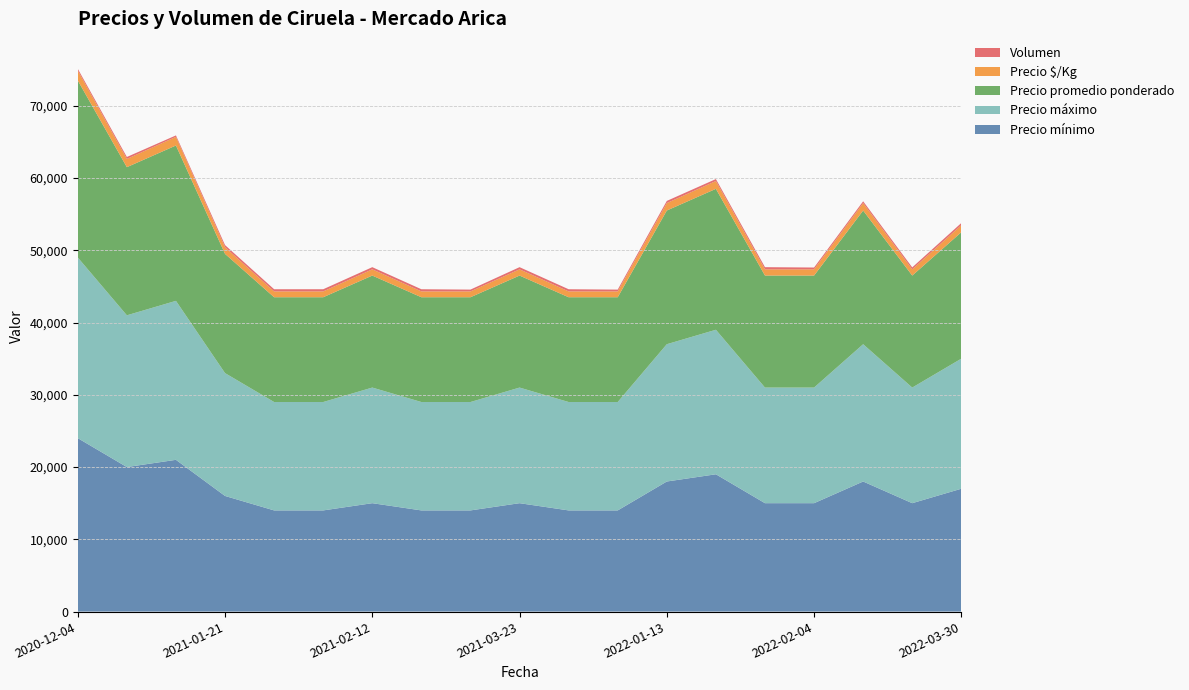

Reading left to right, extract all data points from this chart.

Precio mínimo: 2020-12-04=24000	2020-12-09=20000	2020-12-10=21000	2021-01-21=16000	2021-02-02=14000	2021-02-11=14000	2021-02-12=15000	2021-02-16=14000	2021-02-18=14000	2021-03-23=15000	2021-03-30=14000	2021-04-28=14000	2022-01-13=18000	2022-01-19=19000	2022-01-26=15000	2022-02-04=15000	2022-02-22=18000	2022-03-08=15000	2022-03-30=17000
Precio máximo: 2020-12-04=25000	2020-12-09=21000	2020-12-10=22000	2021-01-21=17000	2021-02-02=15000	2021-02-11=15000	2021-02-12=16000	2021-02-16=15000	2021-02-18=15000	2021-03-23=16000	2021-03-30=15000	2021-04-28=15000	2022-01-13=19000	2022-01-19=20000	2022-01-26=16000	2022-02-04=16000	2022-02-22=19000	2022-03-08=16000	2022-03-30=18000
Precio promedio ponderado: 2020-12-04=24500	2020-12-09=20500	2020-12-10=21500	2021-01-21=16500	2021-02-02=14500	2021-02-11=14500	2021-02-12=15500	2021-02-16=14500	2021-02-18=14500	2021-03-23=15500	2021-03-30=14500	2021-04-28=14500	2022-01-13=18500	2022-01-19=19500	2022-01-26=15500	2022-02-04=15500	2022-02-22=18500	2022-03-08=15500	2022-03-30=17500
Precio $/Kg: 2020-12-04=1361	2020-12-09=1139	2020-12-10=1194	2021-01-21=917	2021-02-02=806	2021-02-11=806	2021-02-12=861	2021-02-16=806	2021-02-18=806	2021-03-23=861	2021-03-30=806	2021-04-28=806	2022-01-13=1028	2022-01-19=1083	2022-01-26=861	2022-02-04=861	2022-02-22=1028	2022-03-08=861	2022-03-30=972
Volumen: 2020-12-04=250	2020-12-09=270	2020-12-10=200	2021-01-21=300	2021-02-02=300	2021-02-11=300	2021-02-12=300	2021-02-16=300	2021-02-18=250	2021-03-23=300	2021-03-30=300	2021-04-28=250	2022-01-13=300	2022-01-19=270	2022-01-26=300	2022-02-04=250	2022-02-22=250	2022-03-08=270	2022-03-30=300